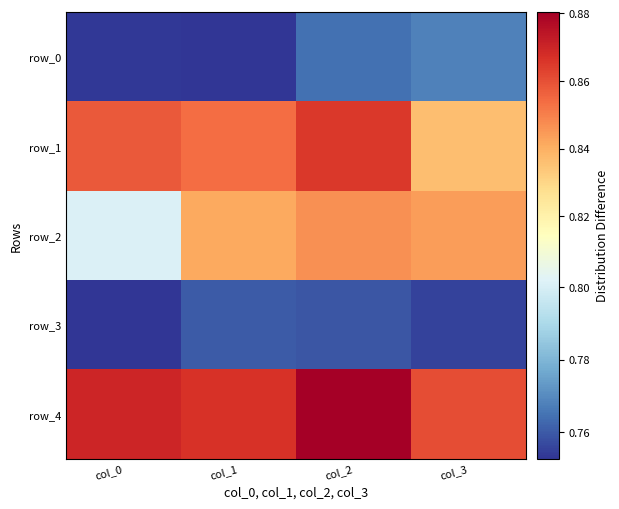

The value of row_3 at col_1 is 0.3. True or false?

False